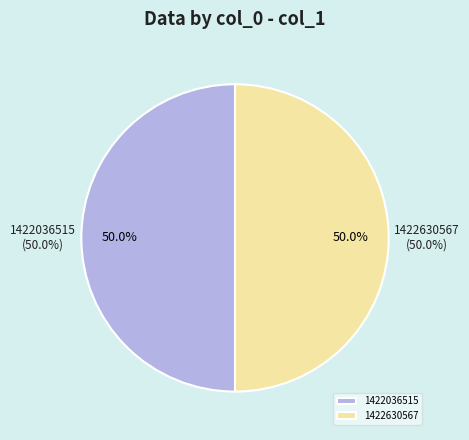

The 1422630567 slice represents 50% of the pie. True or false?

True